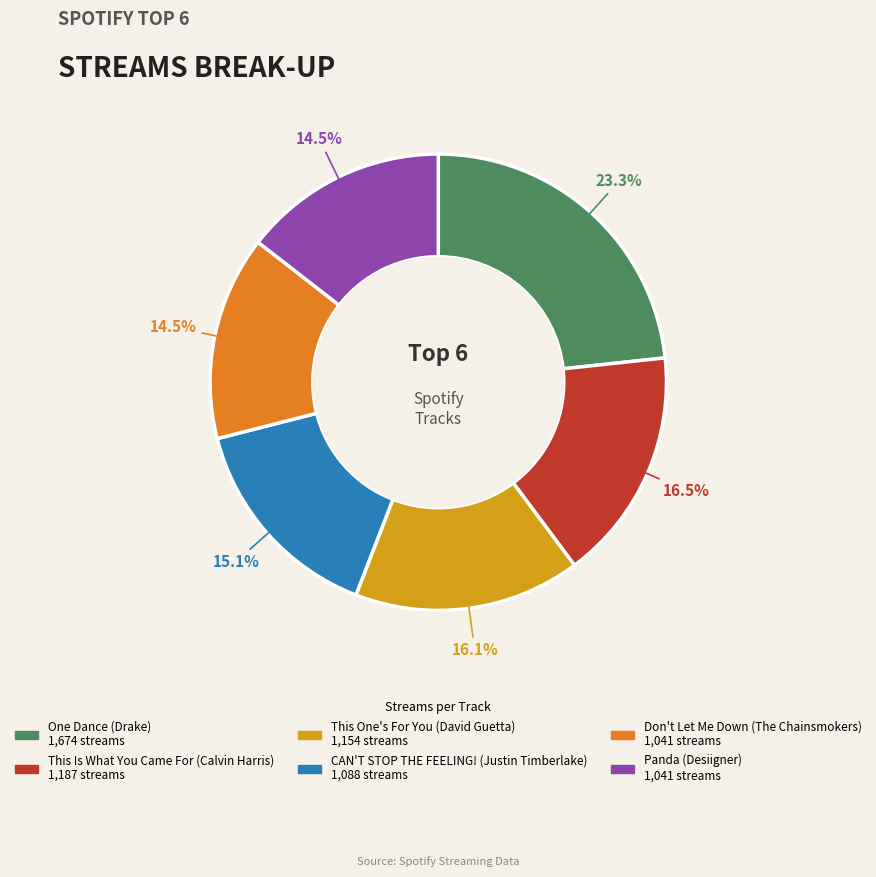

How many slices are in this pie chart?

6